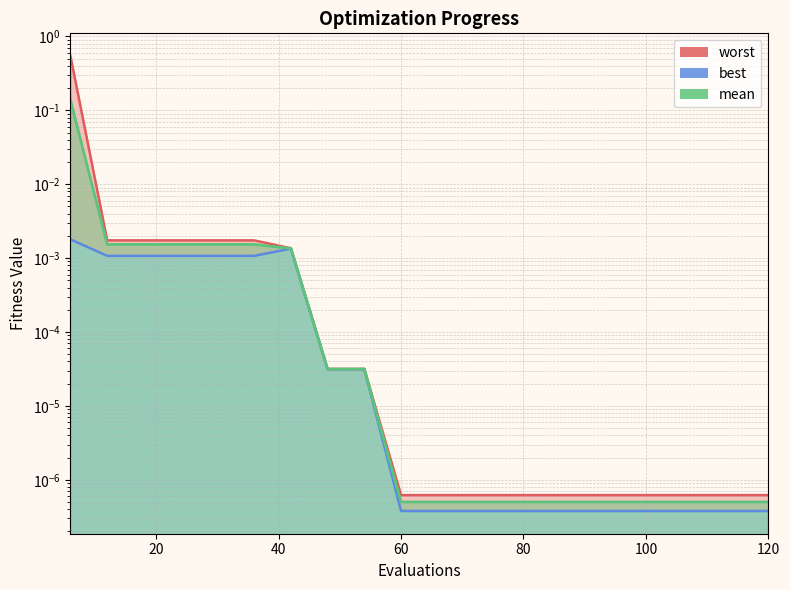

Reading left to right, what are all the values shown in this chart?

mean: 6=0.1	12=0.0	18=0.0	24=0.0	30=0.0	36=0.0	42=0.0	48=0.0	54=0.0	60=0.0	66=0.0	72=0.0	78=0.0	84=0.0	90=0.0	96=0.0	102=0.0	108=0.0	114=0.0	120=0.0
best: 6=0.0	12=0.0	18=0.0	24=0.0	30=0.0	36=0.0	42=0.0	48=0.0	54=0.0	60=0.0	66=0.0	72=0.0	78=0.0	84=0.0	90=0.0	96=0.0	102=0.0	108=0.0	114=0.0	120=0.0
worst: 6=0.5	12=0.0	18=0.0	24=0.0	30=0.0	36=0.0	42=0.0	48=0.0	54=0.0	60=0.0	66=0.0	72=0.0	78=0.0	84=0.0	90=0.0	96=0.0	102=0.0	108=0.0	114=0.0	120=0.0